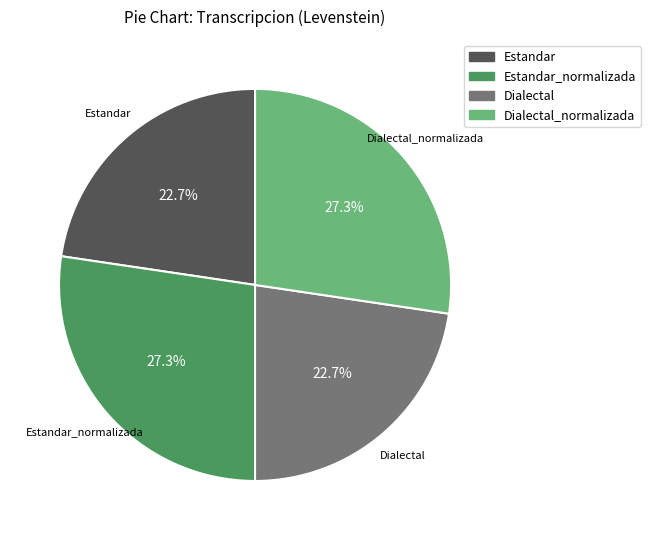

Approximately how many times larger is the value at Estandar_normalizada compared to Dialectal?

1.2